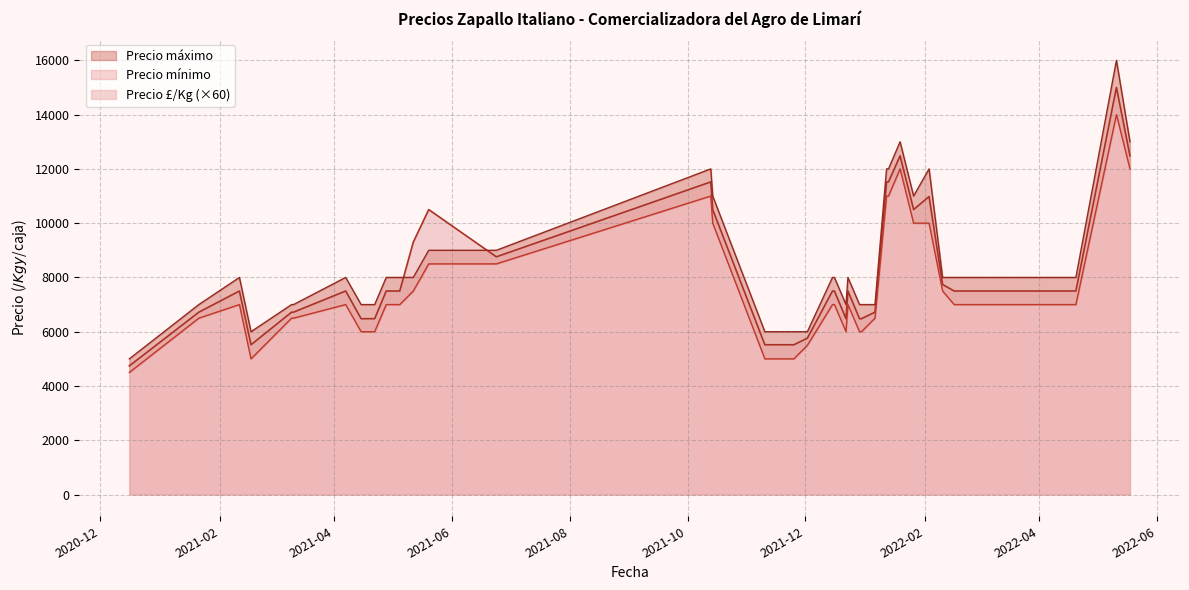

What is the highest value of the Precio £/Kg (×60) series?

15000